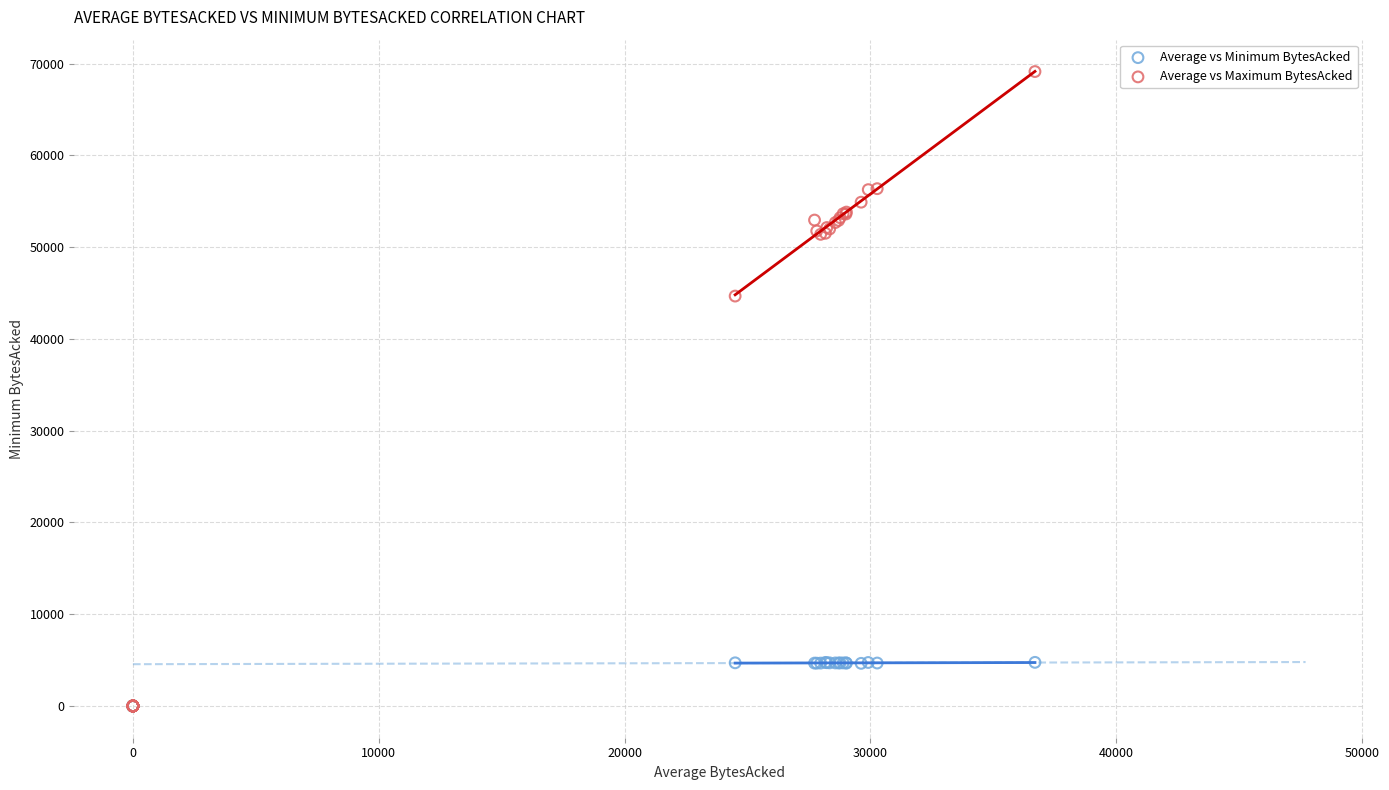

Across all series, what Y value is closest to 34565?

44666.3